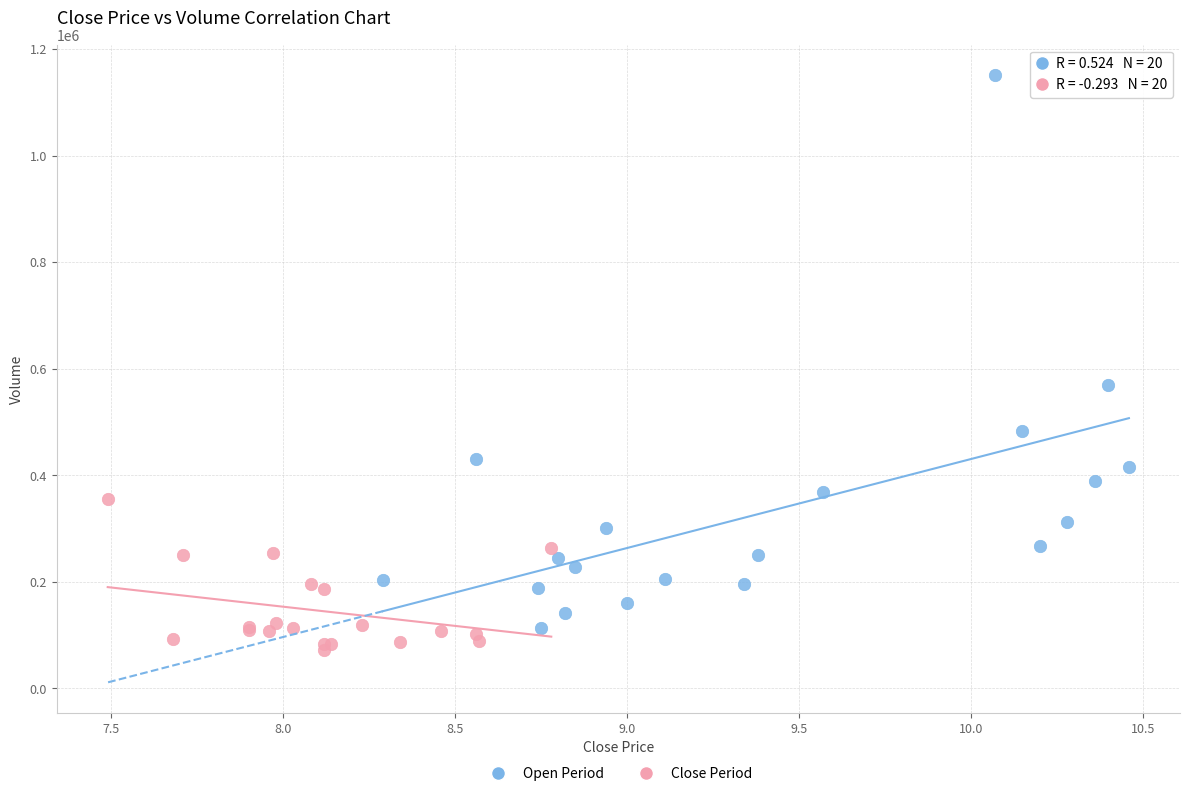

Which series reaches the maximum Y coordinate?

Open Period